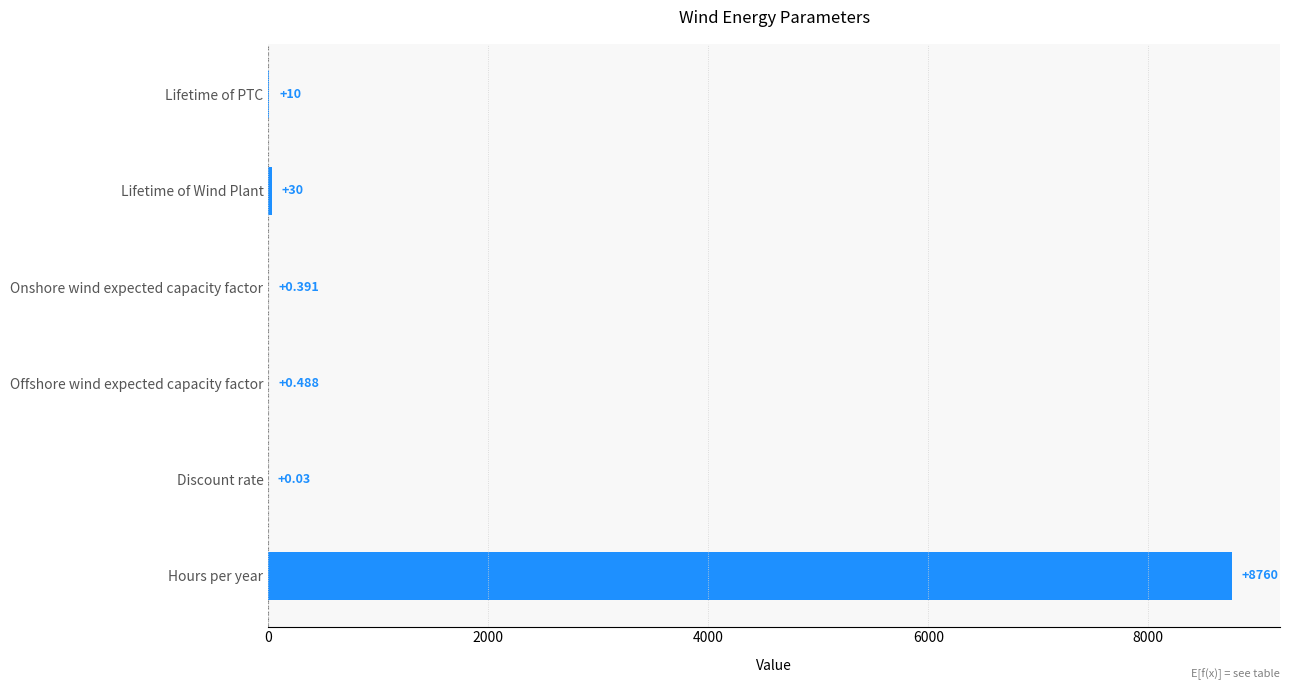

Which has a higher value, Lifetime of Wind Plant or Onshore wind expected capacity factor?

Lifetime of Wind Plant